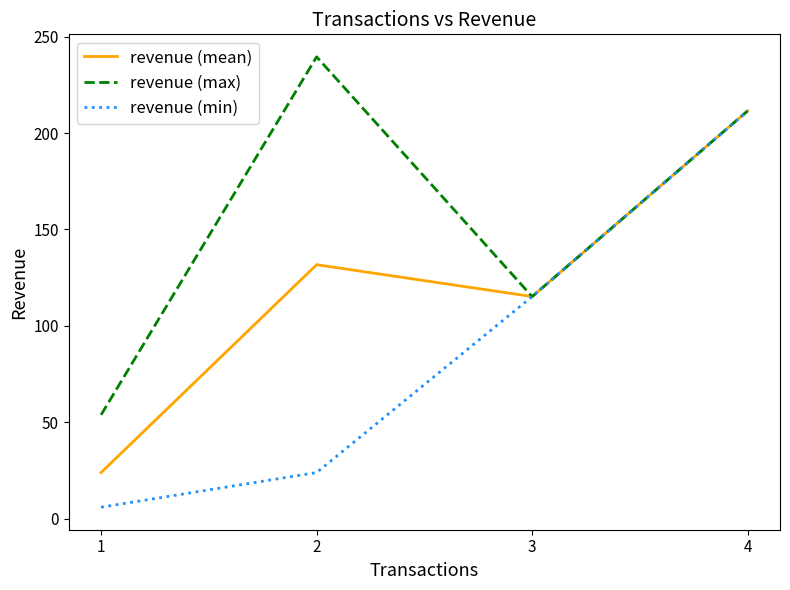

What is the smallest value displayed?

6.0